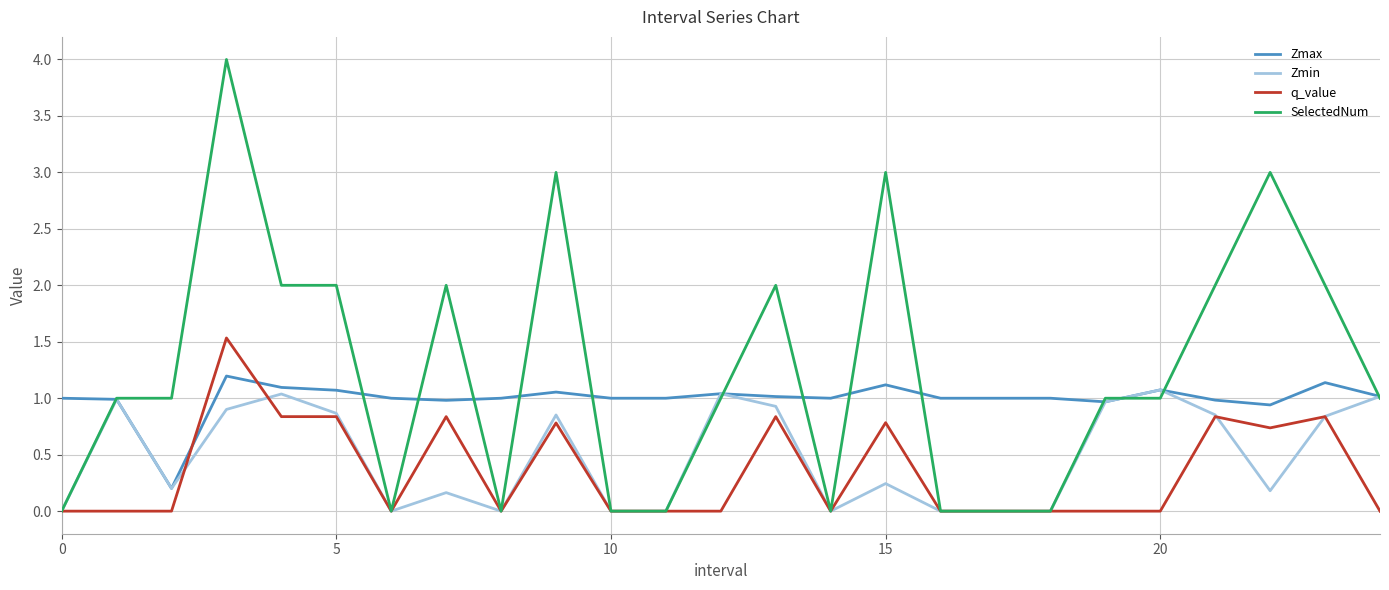

What is the highest value of the SelectedNum series?

4.0